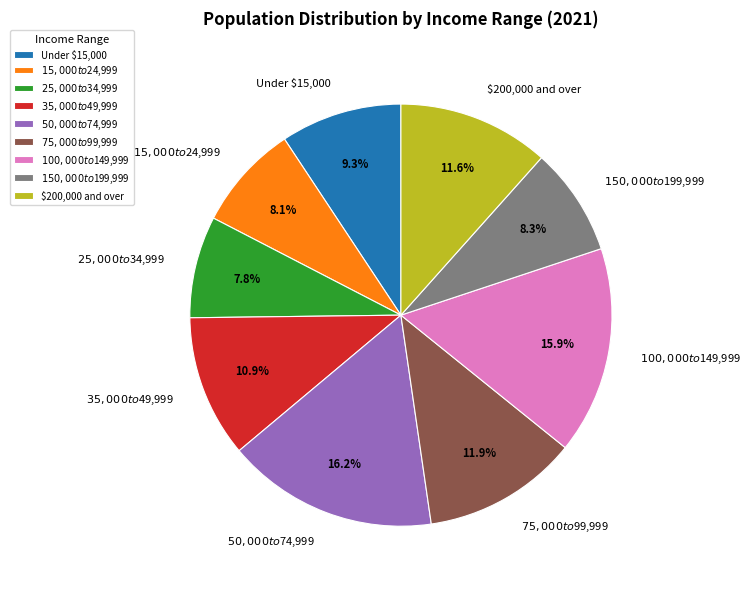

True or false: Under $15,000 accounts for 4% of the total.

False